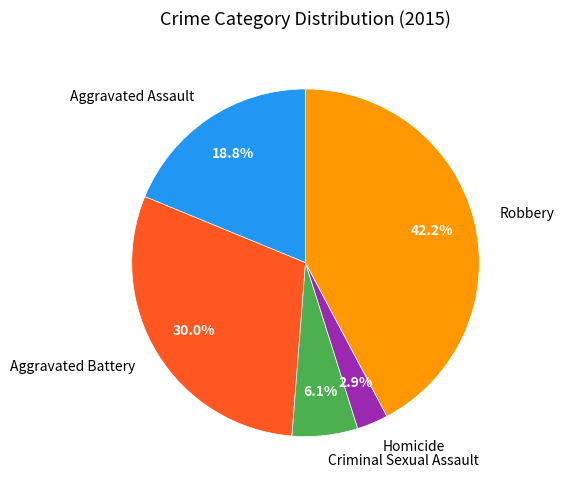

Is there a majority slice in this chart?

No